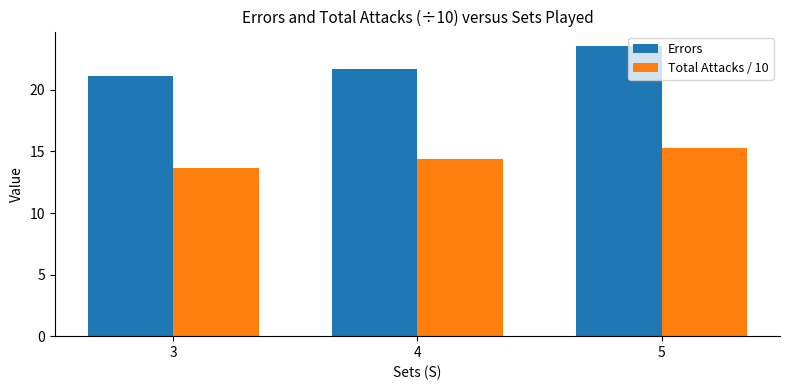

What is the value of the Total Attacks / 10 bar at the 3rd from the left?

15.2